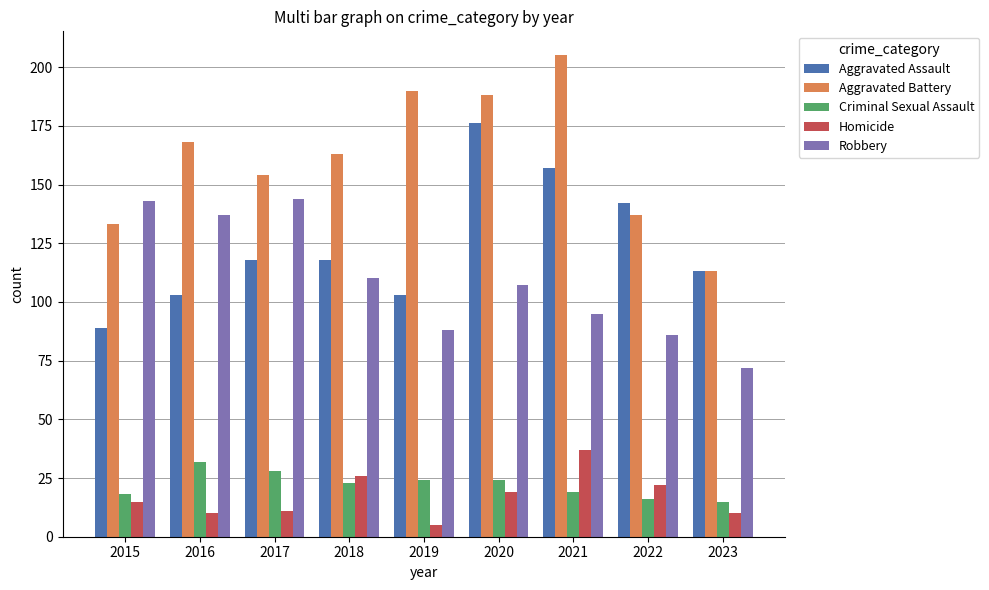

The Criminal Sexual Assault series shows 41 at 2020. True or false?

False